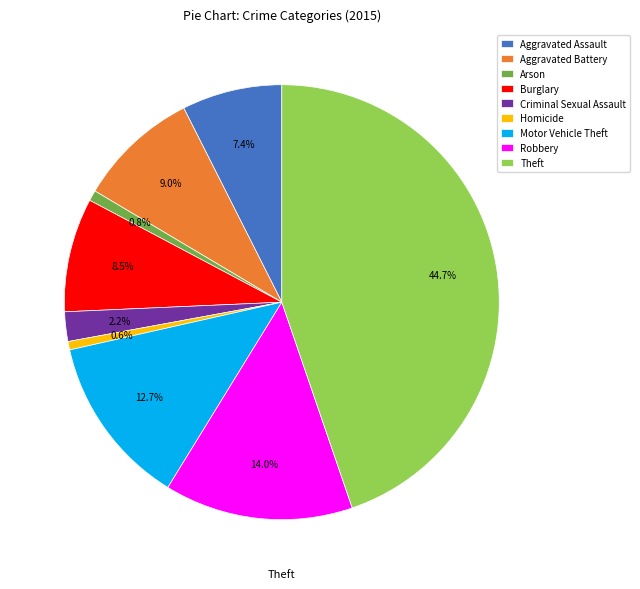

How many slices are in this pie chart?

9